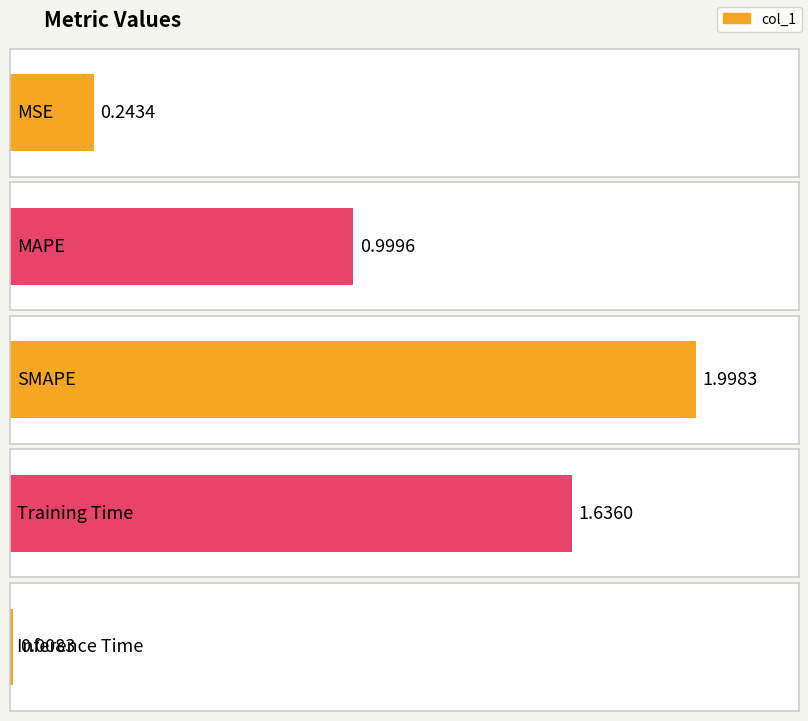

Between Inference Time and MSE, which is larger?

MSE